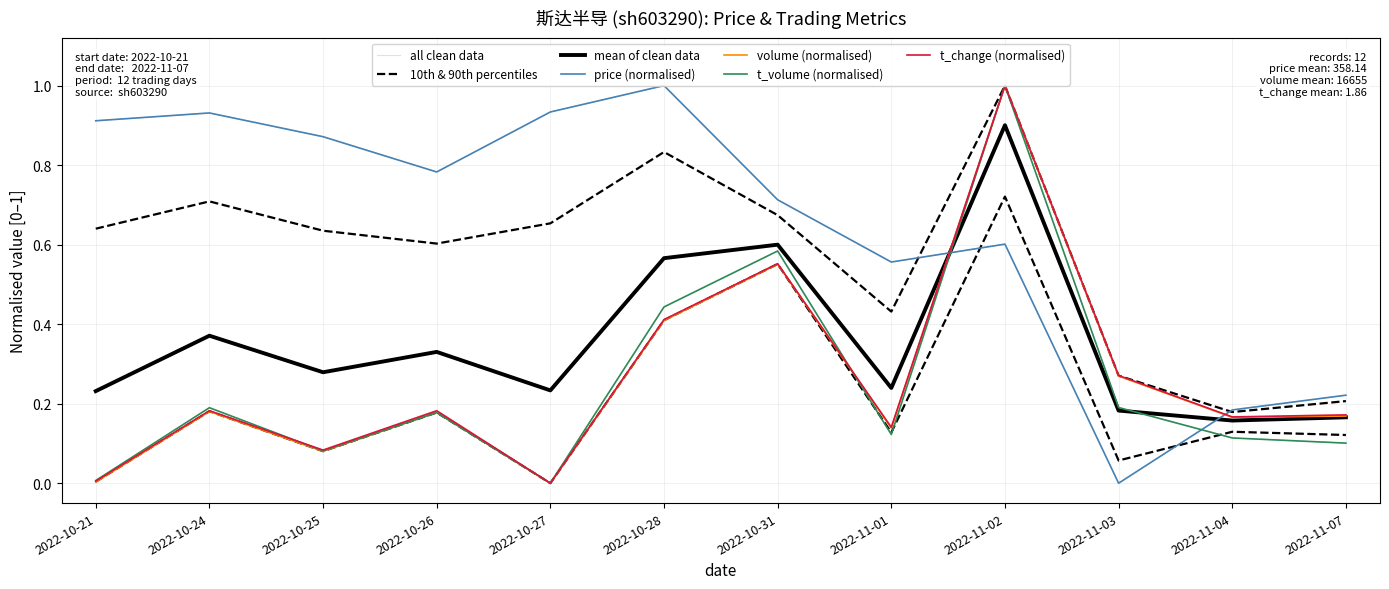

What position from the right is 2022-10-21?

12